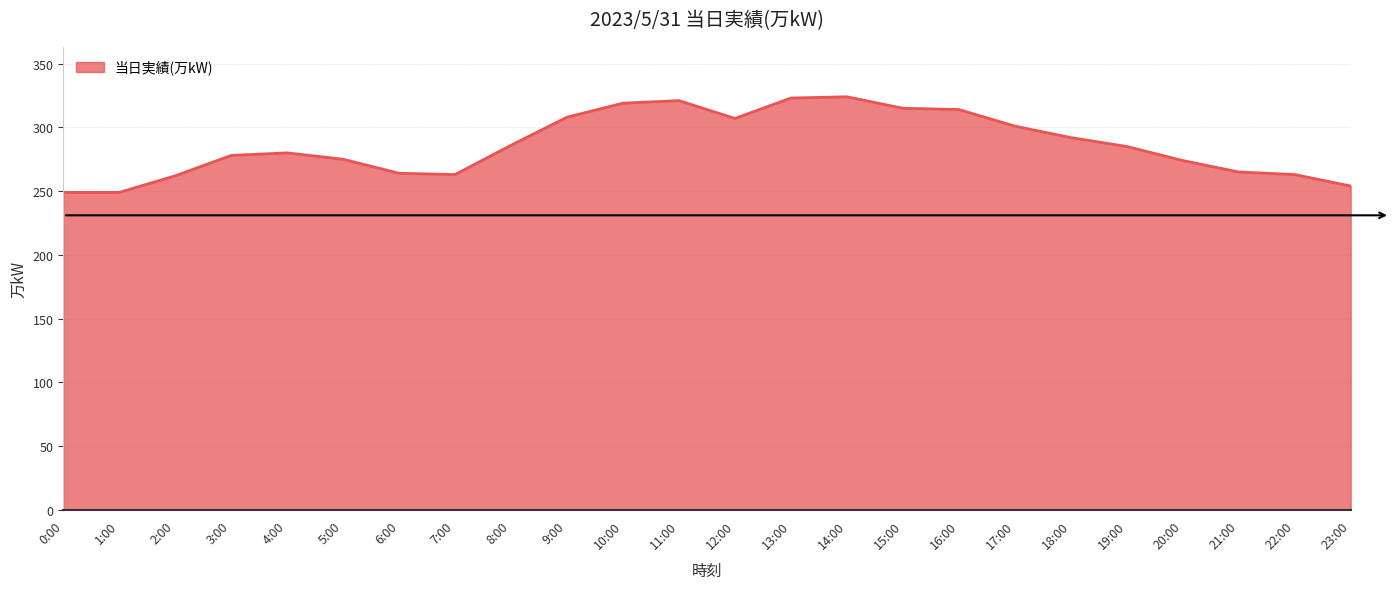

What is the minimum value shown in the chart?

249